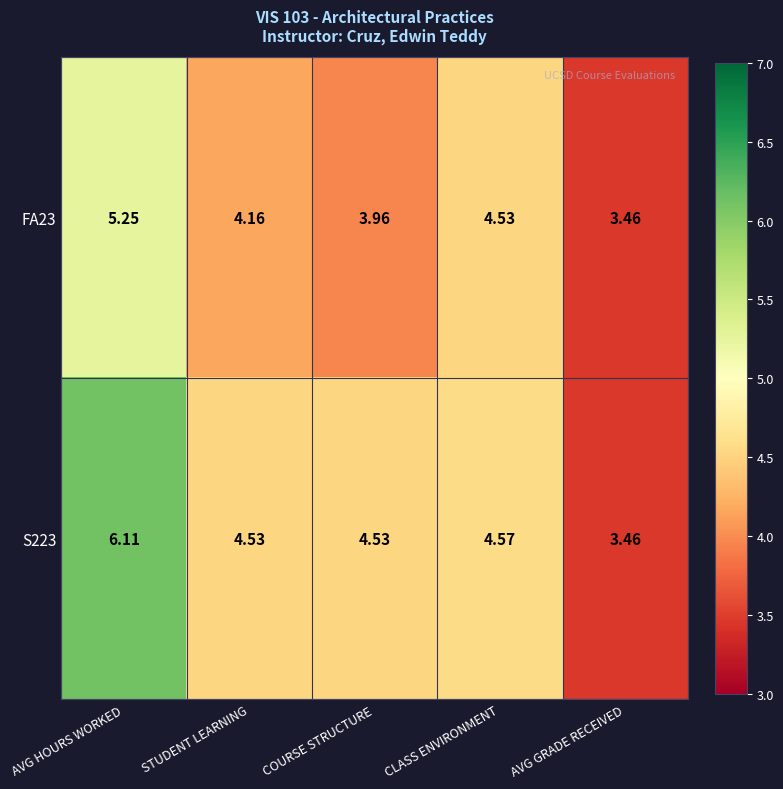

At which category is the sum across all series the highest?

AVG HOURS WORKED